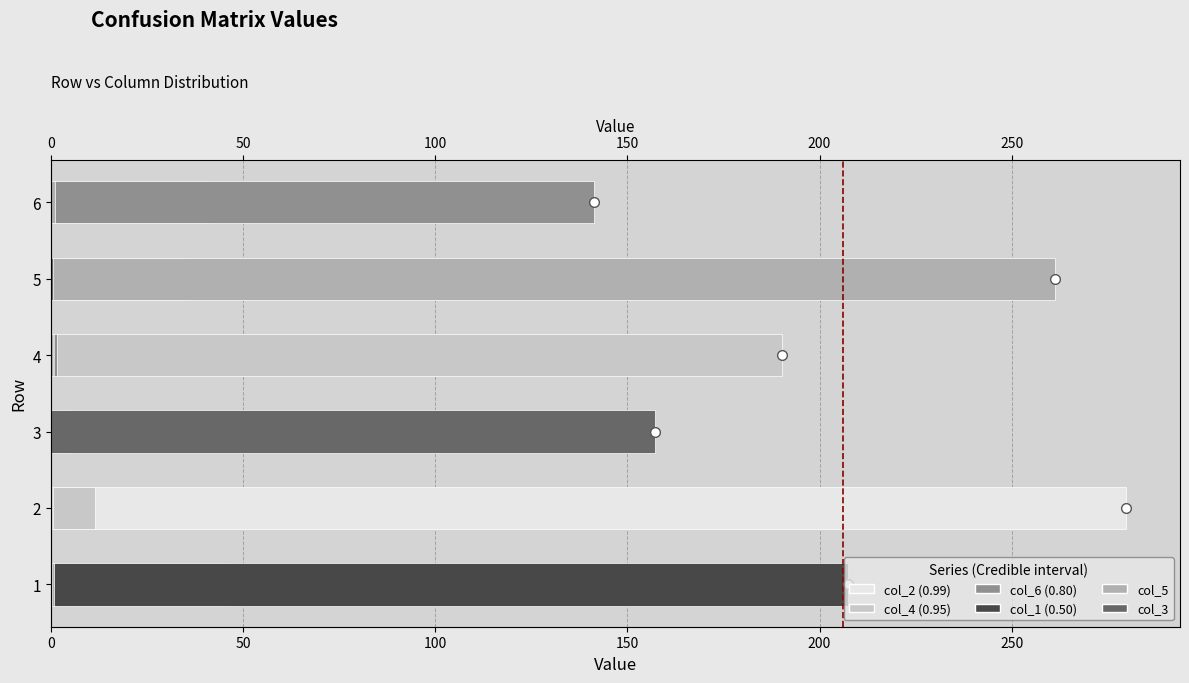

What are all the series names shown in the legend?

col_2, col_4, col_6, col_1, col_5, col_3